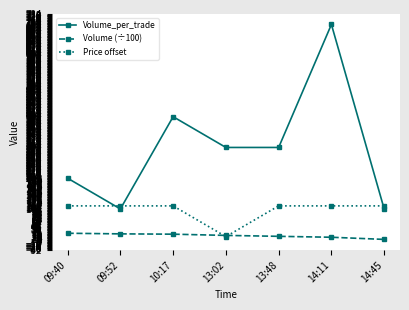

What is the value of the Volume (÷100) point at the 2nd from the left?

19